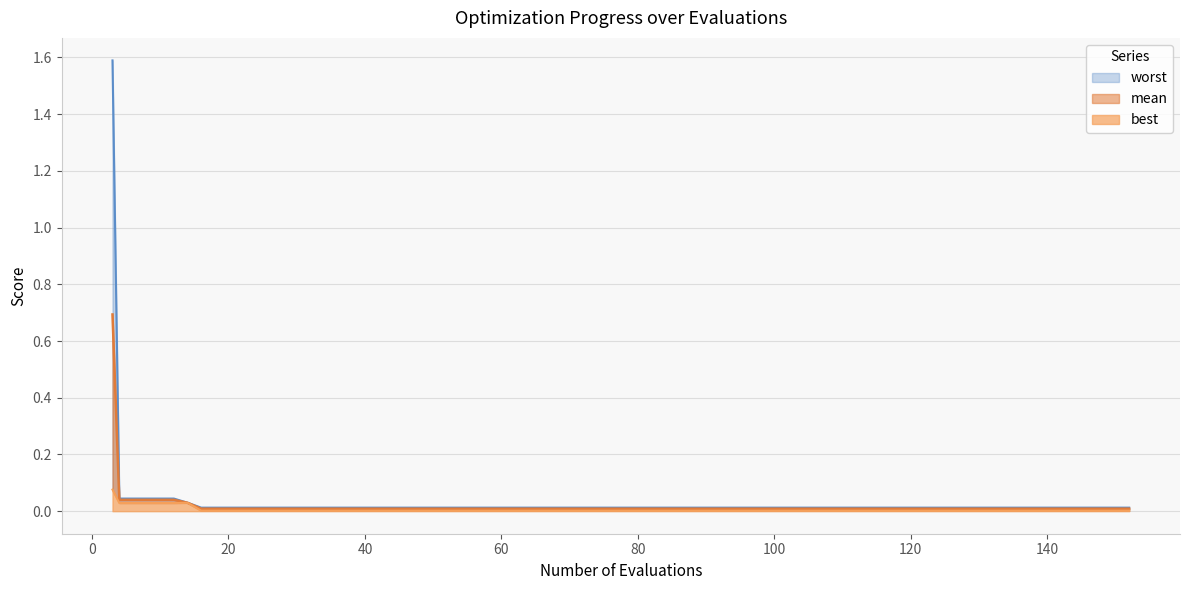

Which series has the widest spread of values?

worst